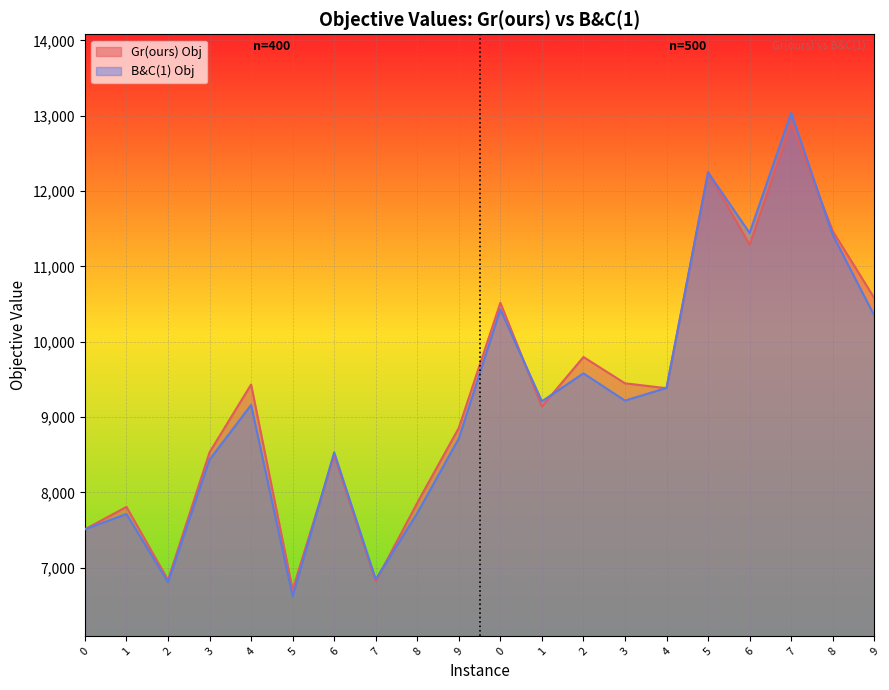

What is the difference between the B&C(1) Obj values at 1 and 9?

1004